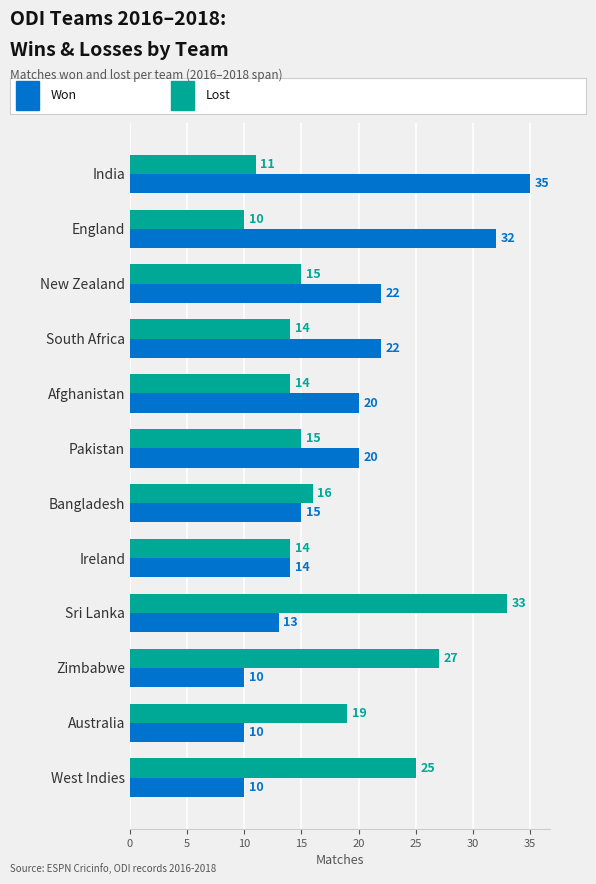

What is the greatest value displayed?

35